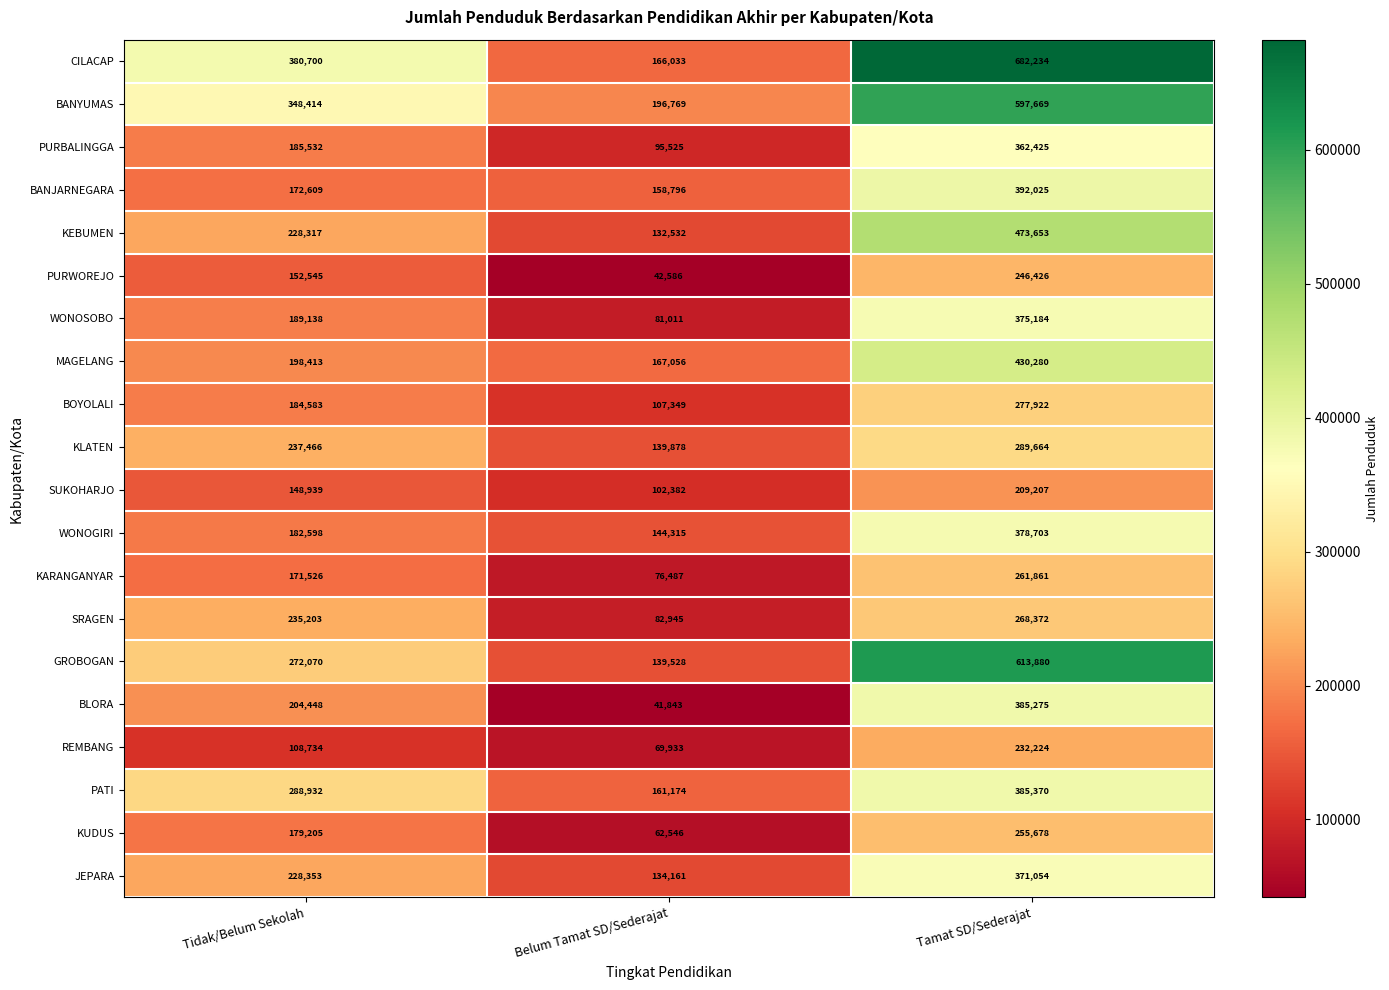

At Tidak/Belum Sekolah, list the series in order from largest to smallest.

CILACAP, BANYUMAS, PATI, GROBOGAN, KLATEN, SRAGEN, JEPARA, KEBUMEN, BLORA, MAGELANG, WONOSOBO, PURBALINGGA, BOYOLALI, WONOGIRI, KUDUS, BANJARNEGARA, KARANGANYAR, PURWOREJO, SUKOHARJO, REMBANG